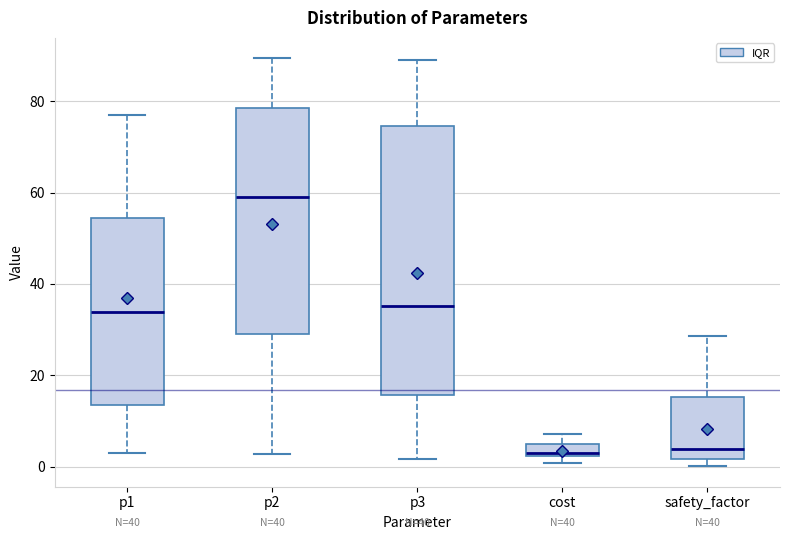

Where does the lower whisker of the box for p1 end on the y-axis? The values are not printed on the chart, so give them approximately, as read against the axis.

4